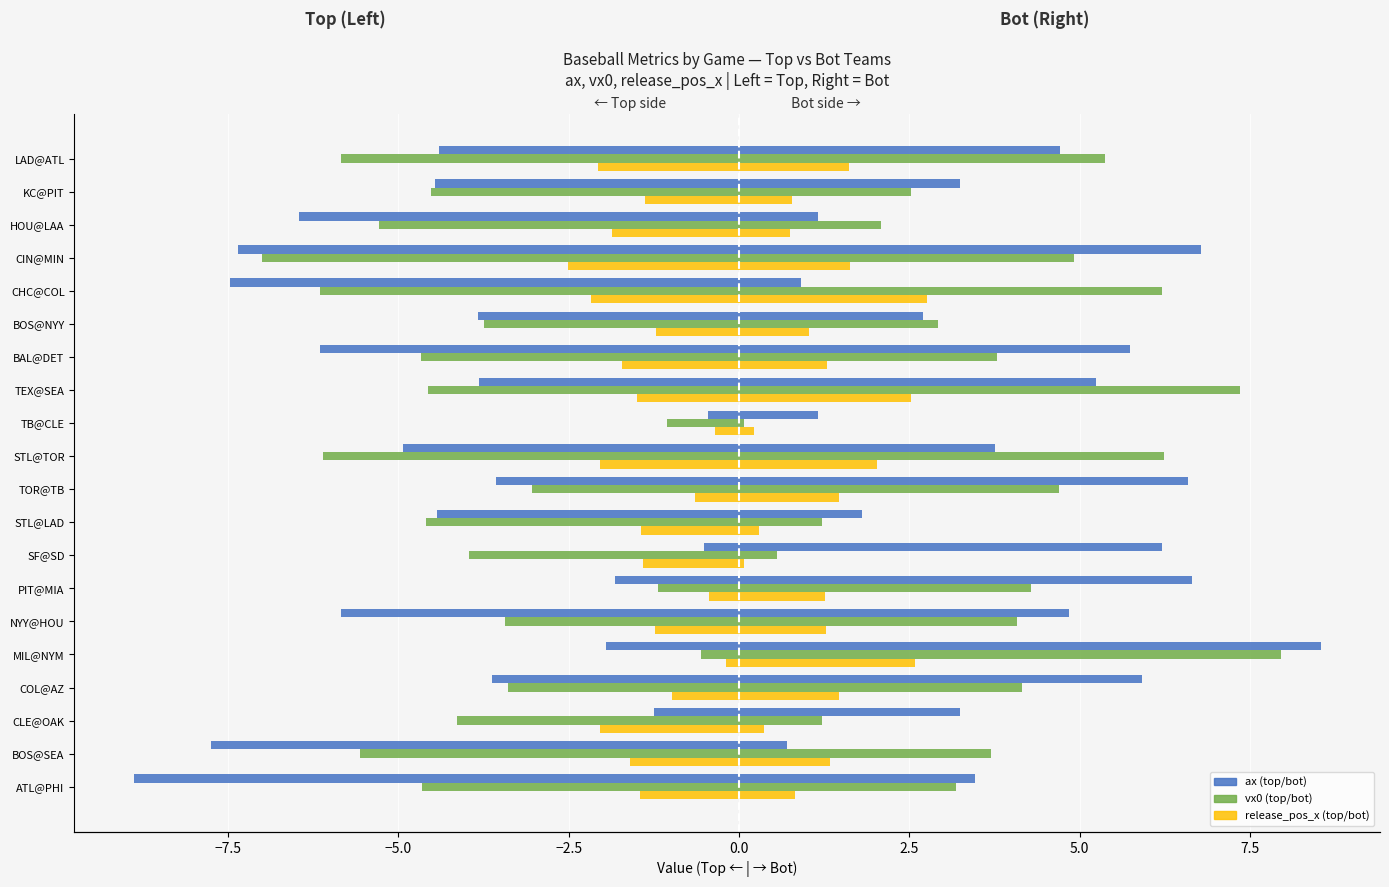

How many bars are there in each group?

6